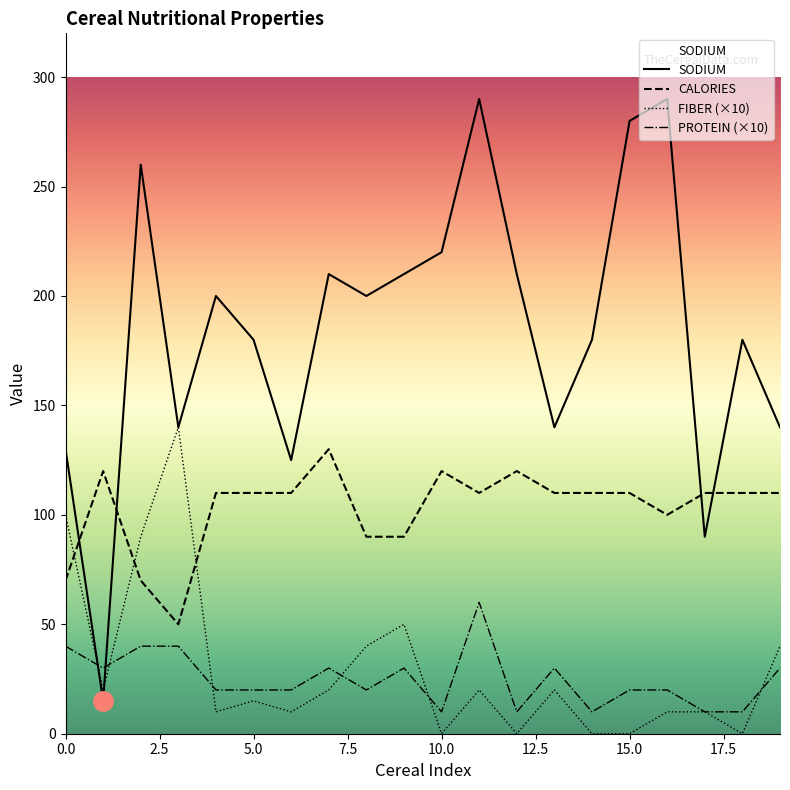

Where do SODIUM and CALORIES first cross each other?

0 and 1